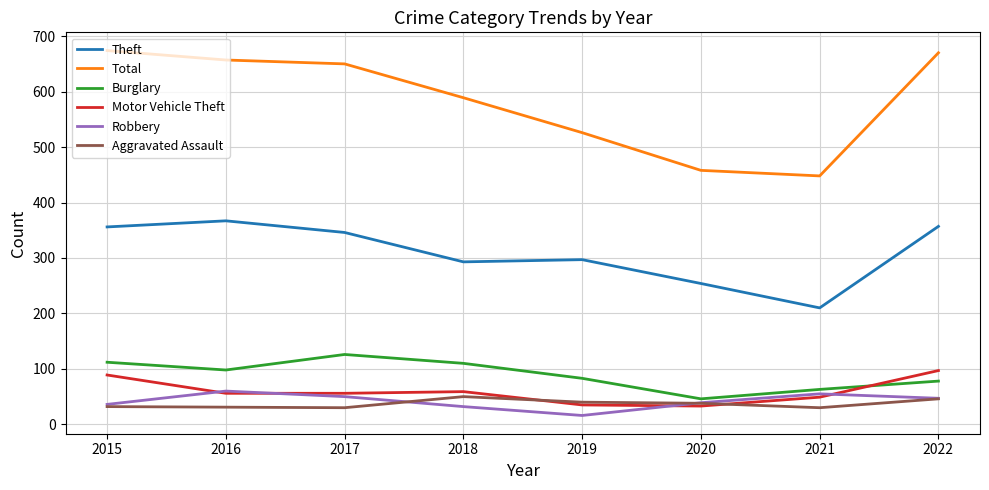

At which category does the chart reach its minimum across all series?

2019